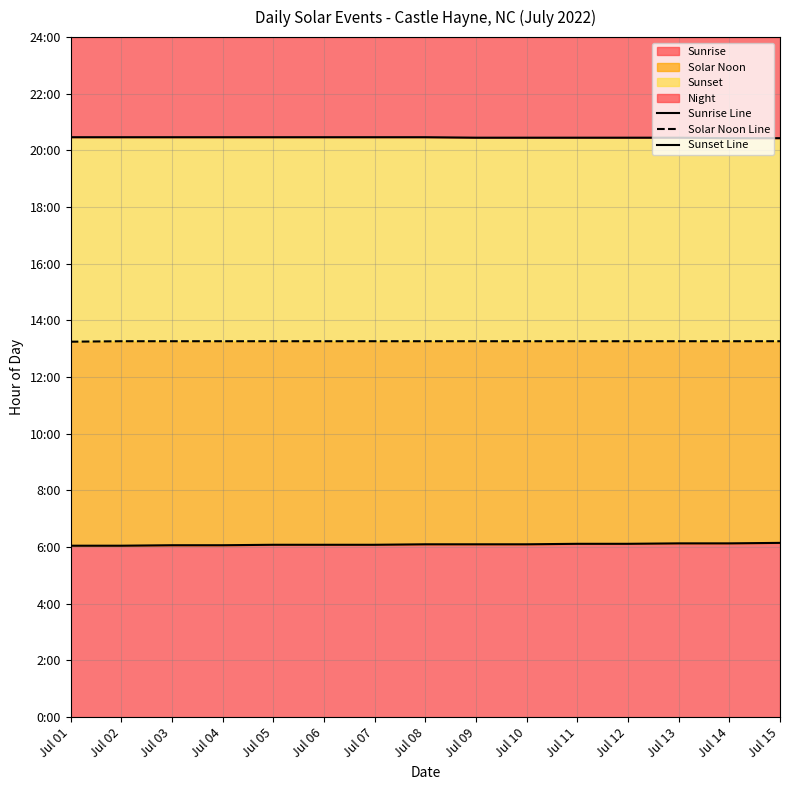

Which series has the widest spread of values?

Sunrise Line